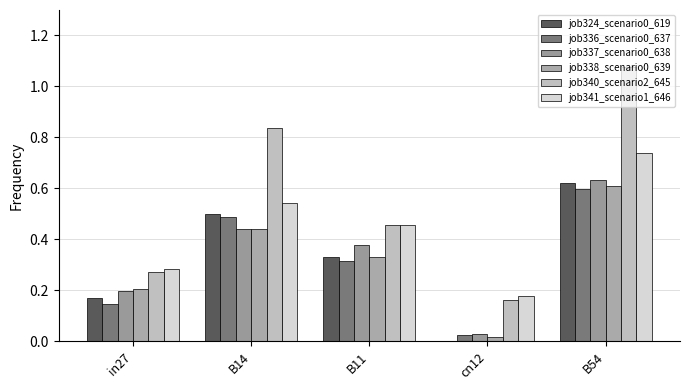

The value of job336_scenario0_637 at in27 is 0.1. True or false?

True